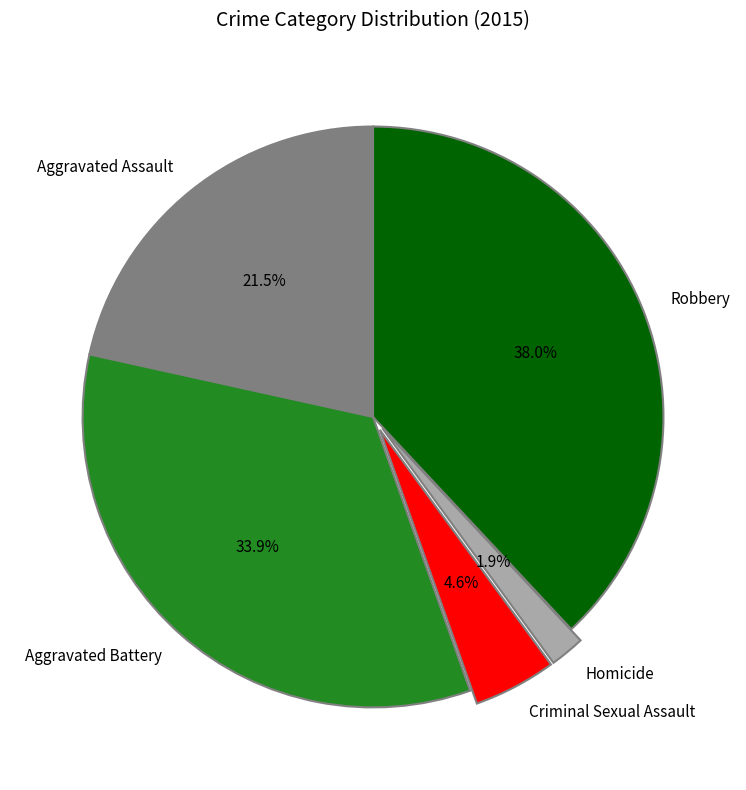

Rank the categories by value from lowest to highest.

Homicide, Criminal Sexual Assault, Aggravated Assault, Aggravated Battery, Robbery